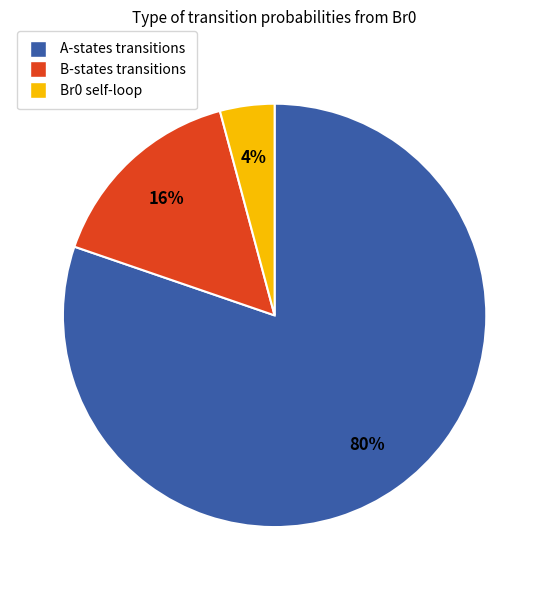

To the nearest percent, what is the difference between the largest and smallest slice percentages?

76%